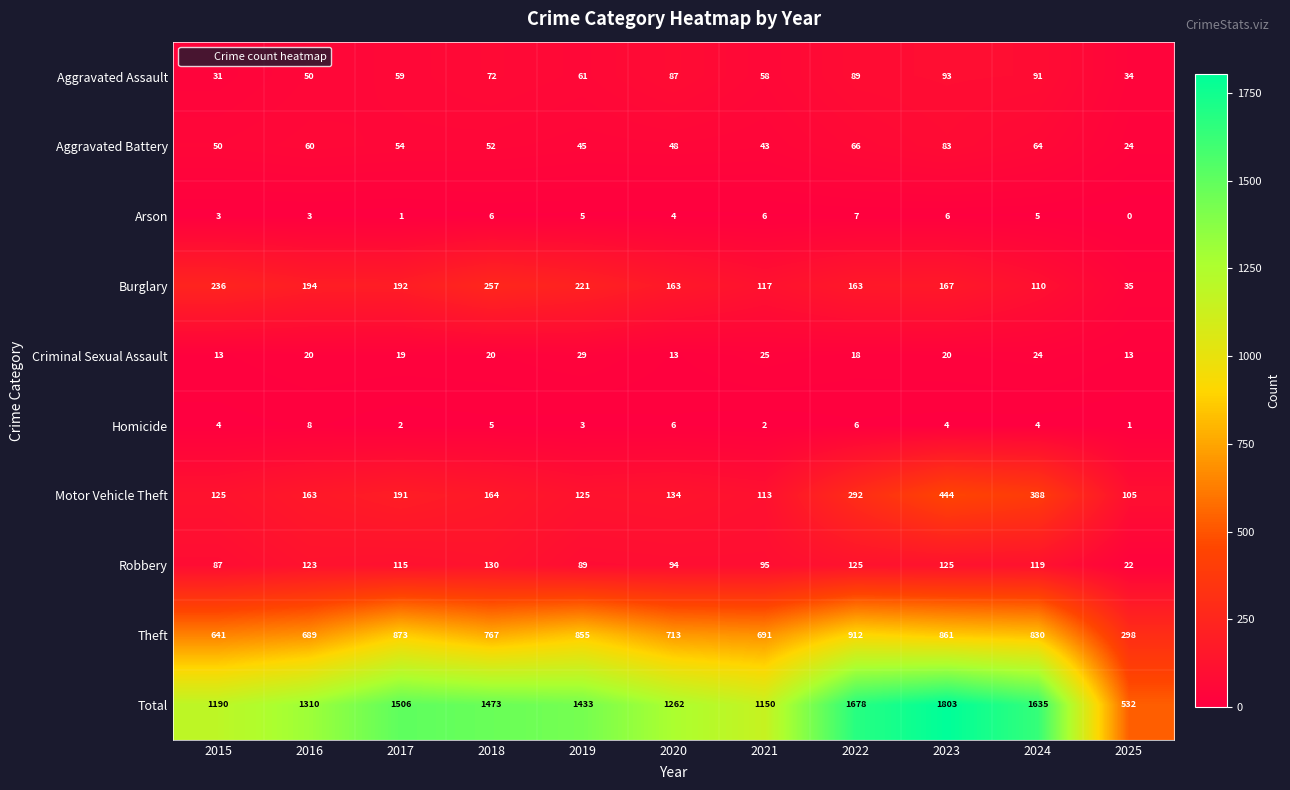

What is the sum of all Total values?

14972